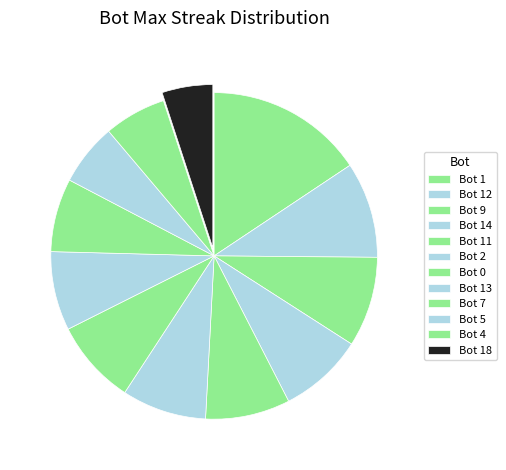

Which category has the smallest portion of the pie?

Bot 18